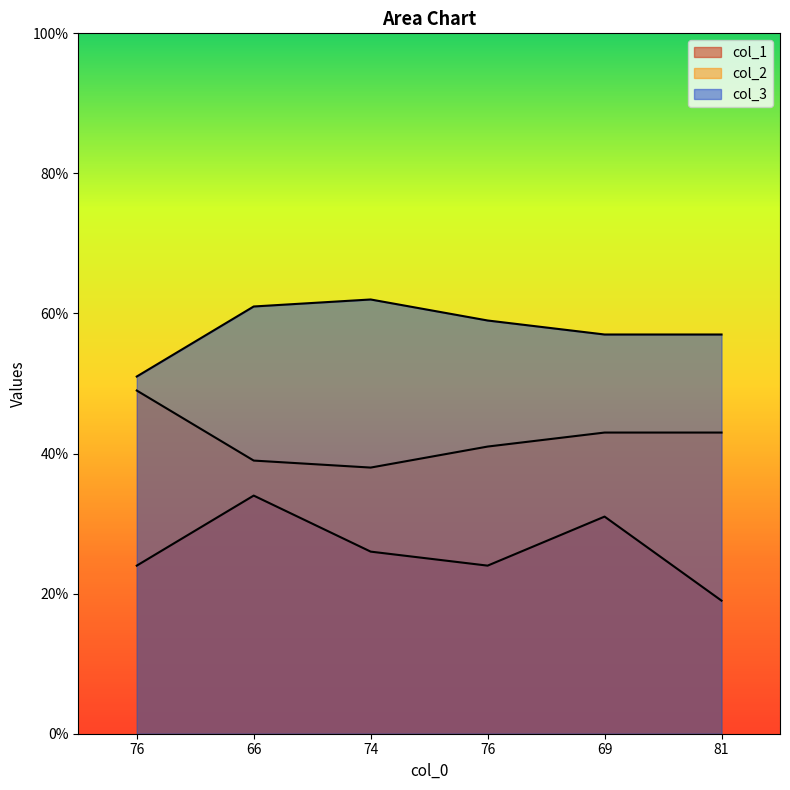

What is the total value across all series at 81?

119